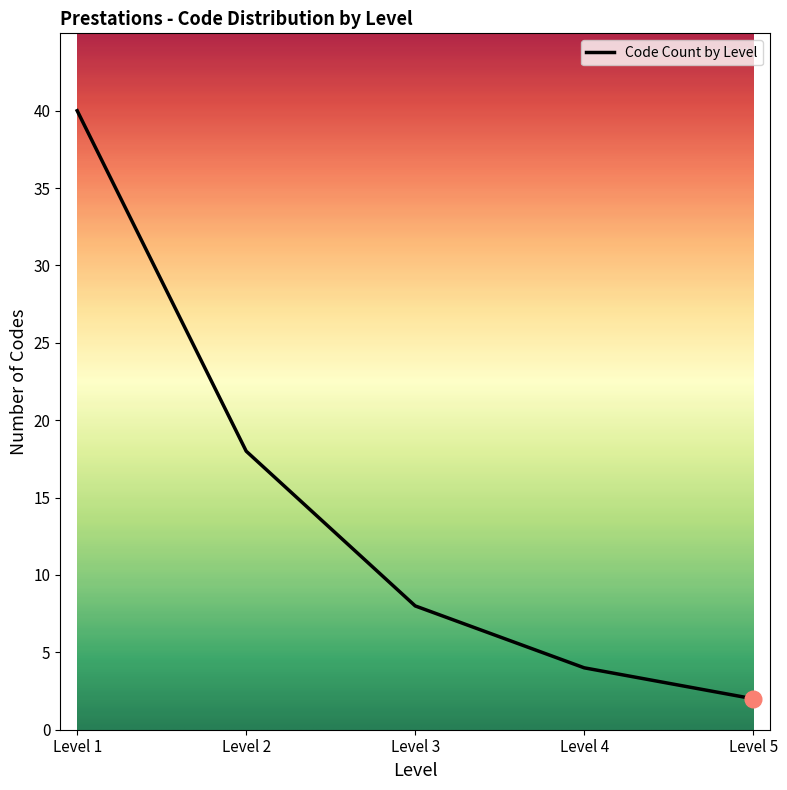

Between Level 5 and Level 3, which is larger?

Level 3